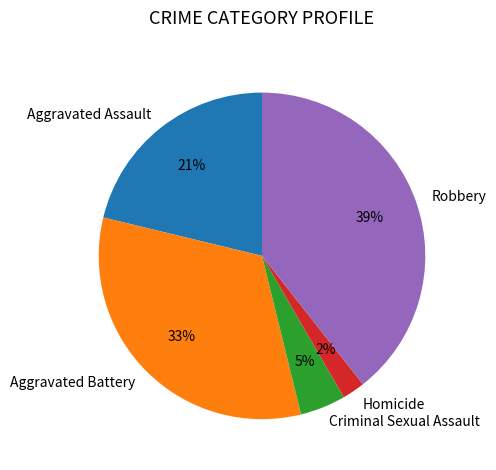

To the nearest percent, what is the average slice percentage?

20%